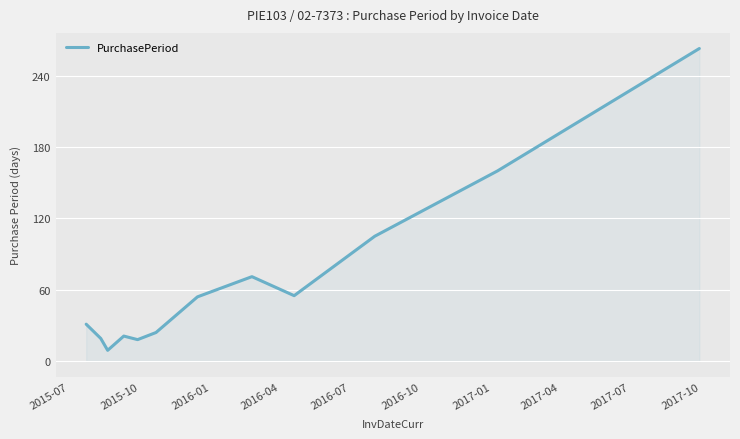

What is the maximum value shown in the chart?

263